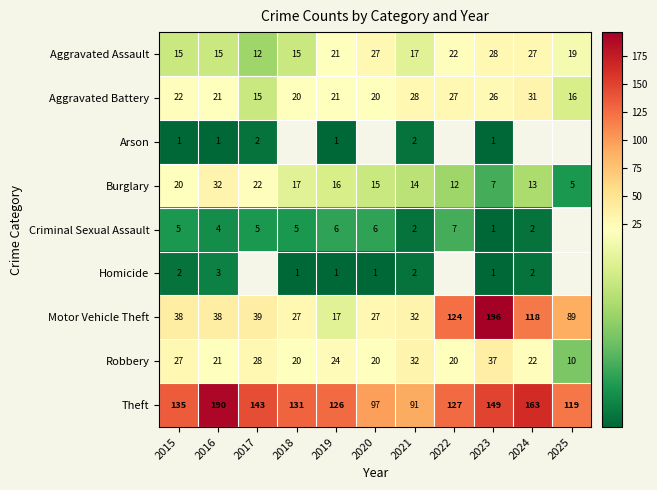

What is the difference between the second highest and second lowest values in the Robbery series?

12